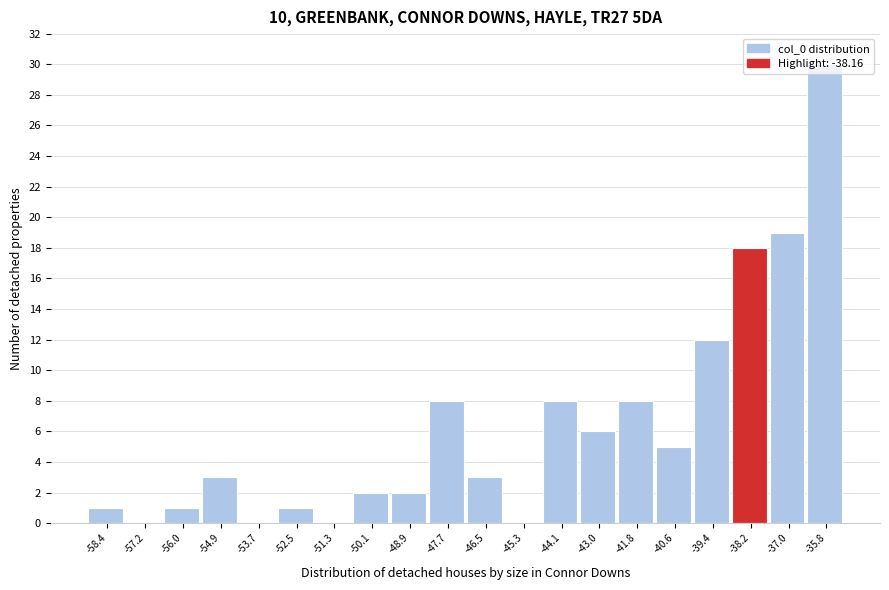

Between -57.2 and -38.2, which is larger?

-38.2